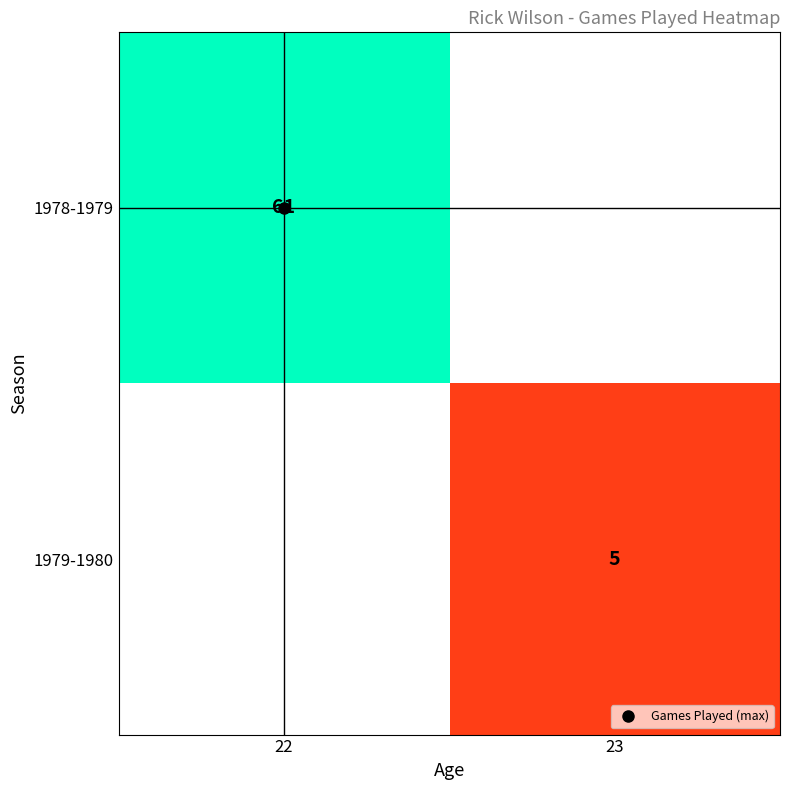

Count the number of data series in this chart.

2